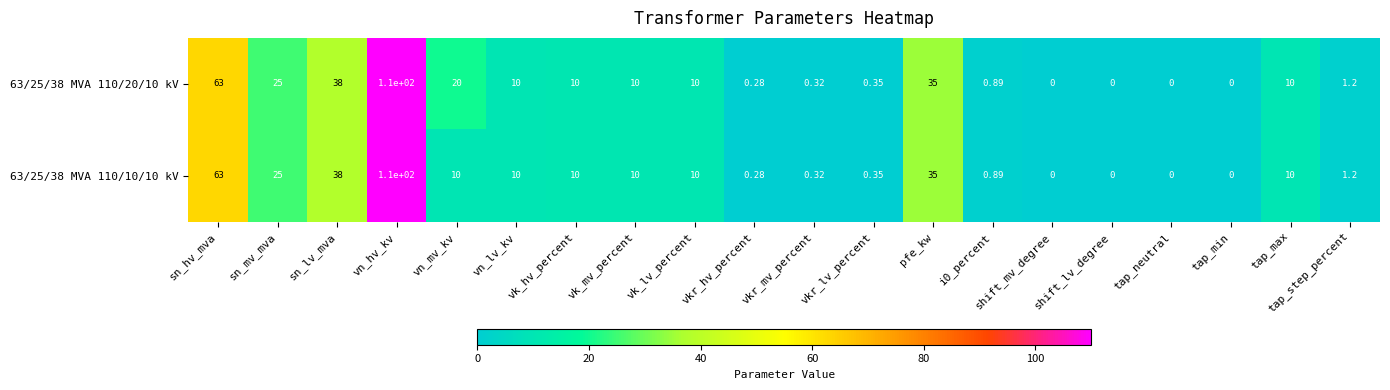

Rank the series by their average value, from highest to lowest.

63/25/38 MVA 110/20/10 kV, 63/25/38 MVA 110/10/10 kV